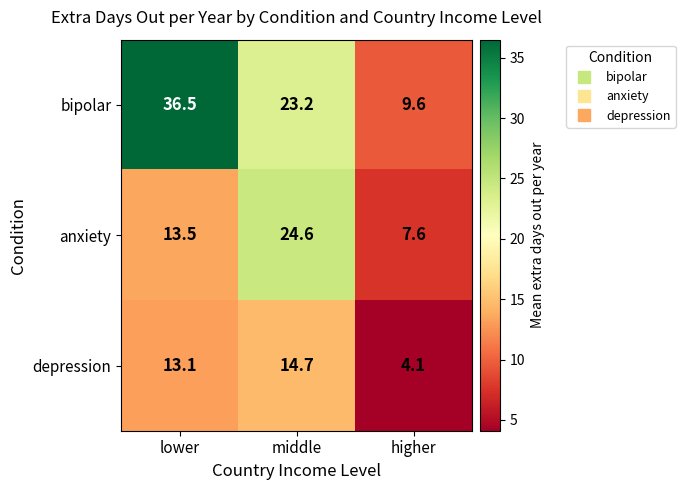

Is it true that depression equals 14.7 at middle?

True